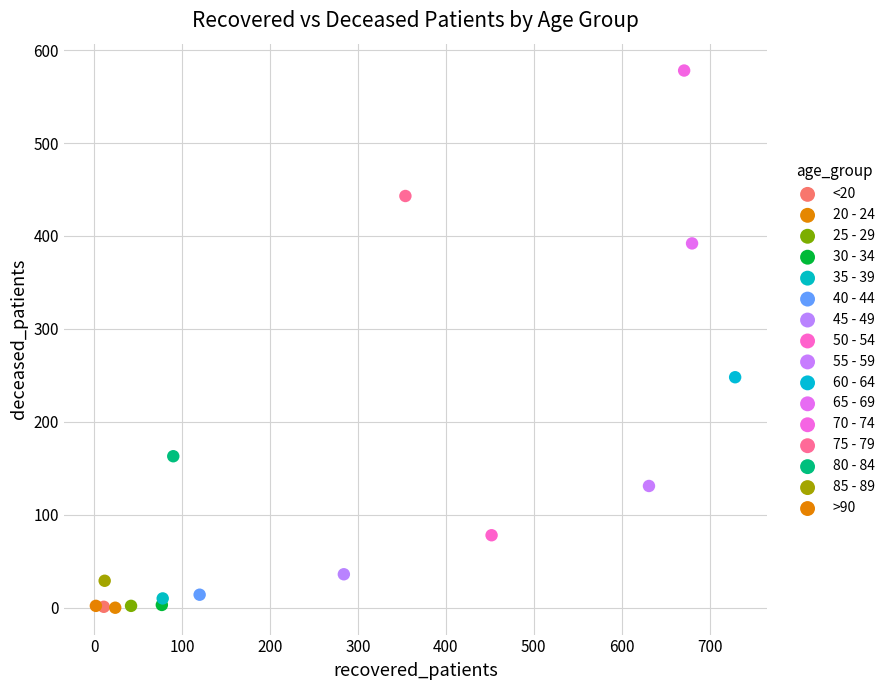

Which series reaches the maximum Y coordinate?

70 - 74